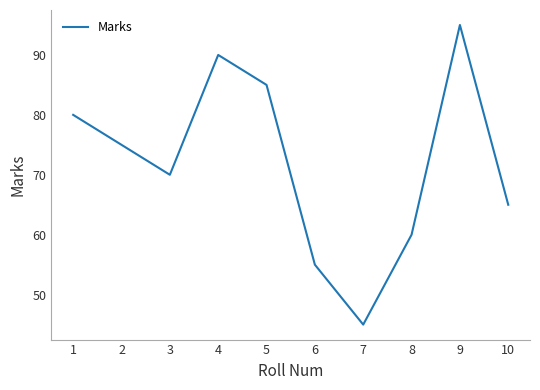

Reading left to right, list all the values displayed in this chart.

80	75	70	90	85	55	45	60	95	65